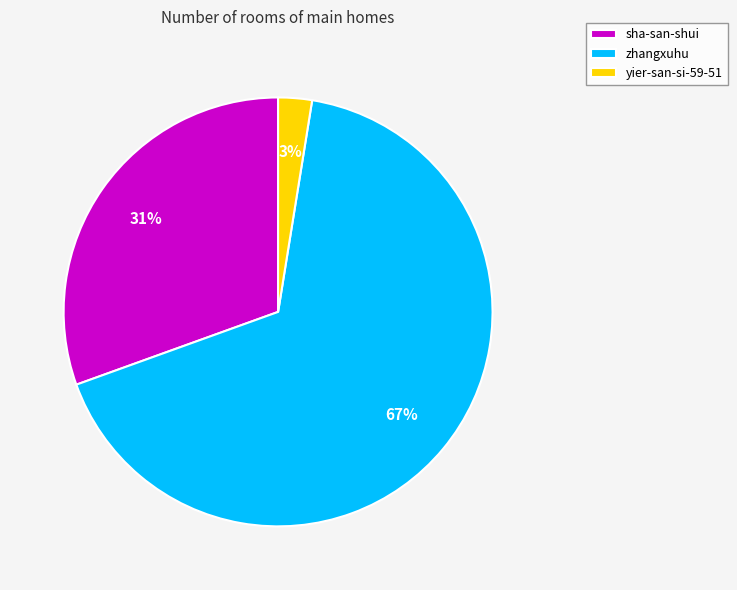

Rank the categories by value from highest to lowest.

zhangxuhu, sha-san-shui, yier-san-si-59-51